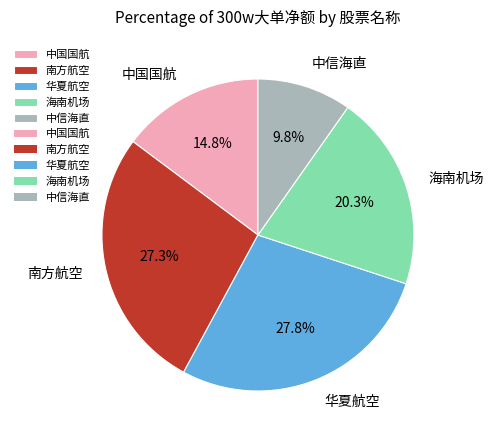

Combined, what portion of the pie is 南方航空 and 海南机场?

47.6%